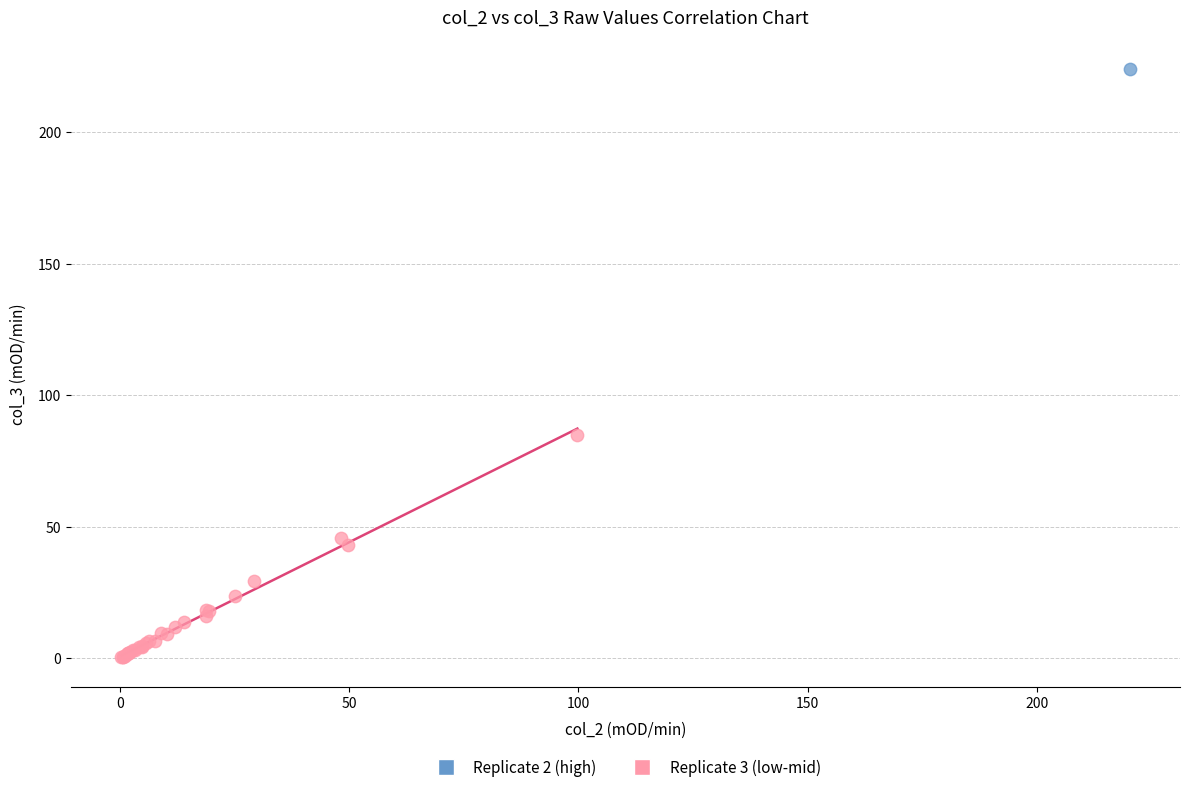

What are all the series names shown in the legend?

Replicate 2 (high), Replicate 3 (low-mid)